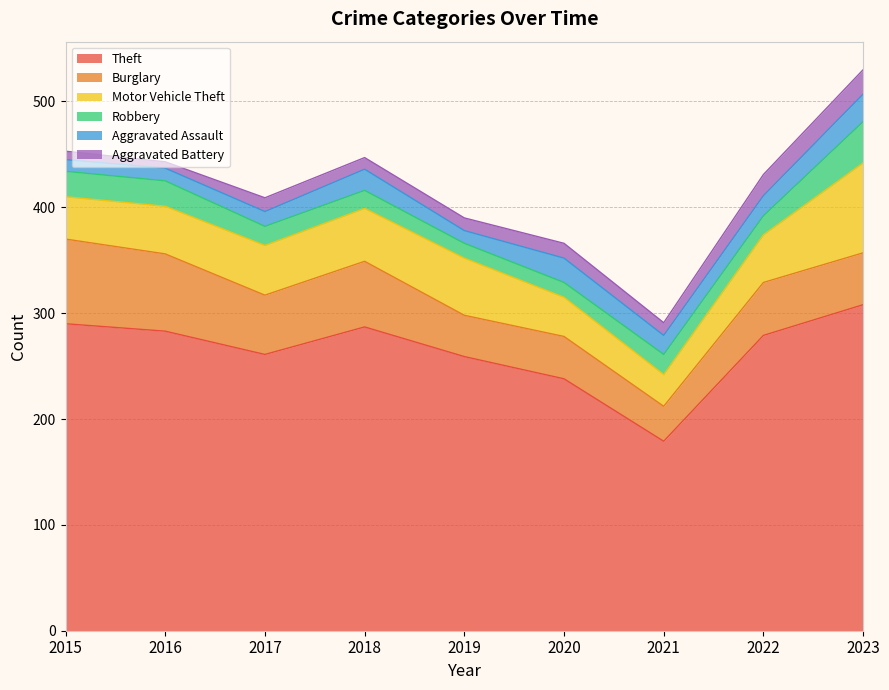

Is the value of Burglary at 2019 greater than the value of Aggravated Battery at 2022?

Yes